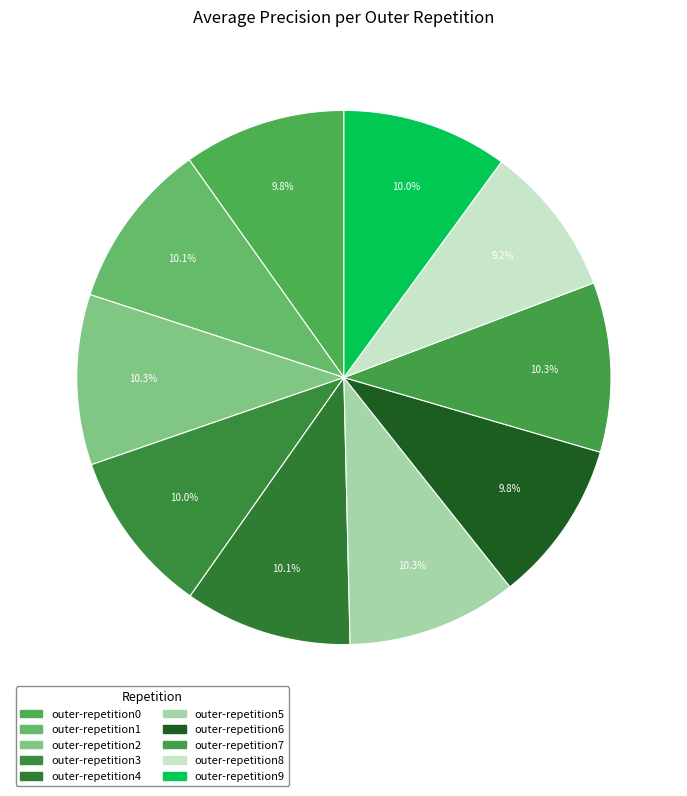

Is it true that outer-repetition8 is 3% of the pie?

False